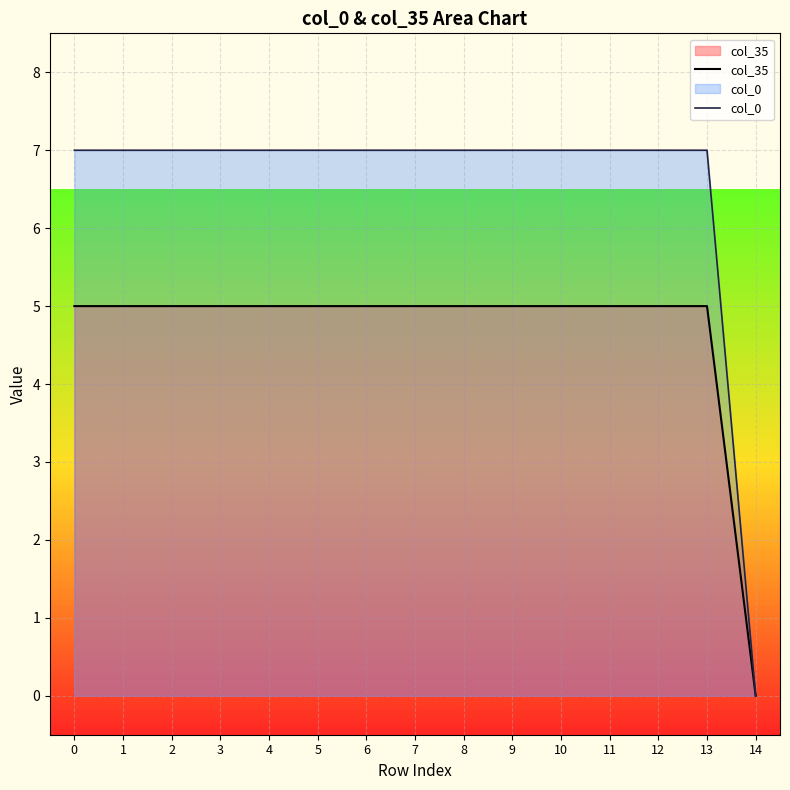

True or false: col_0 and col_35 cross at least once.

False